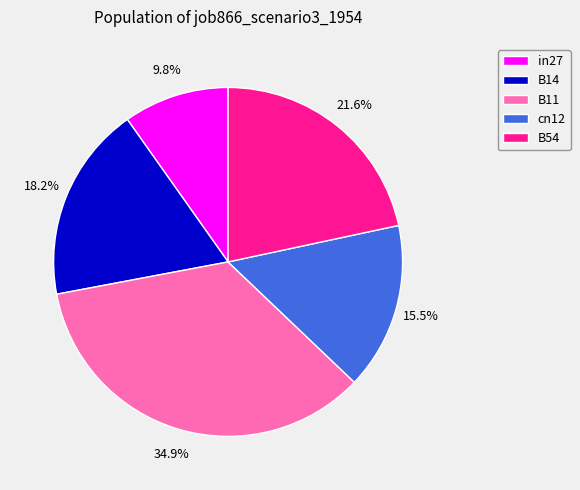

To the nearest percent, what percentage of the pie is in27?

10%